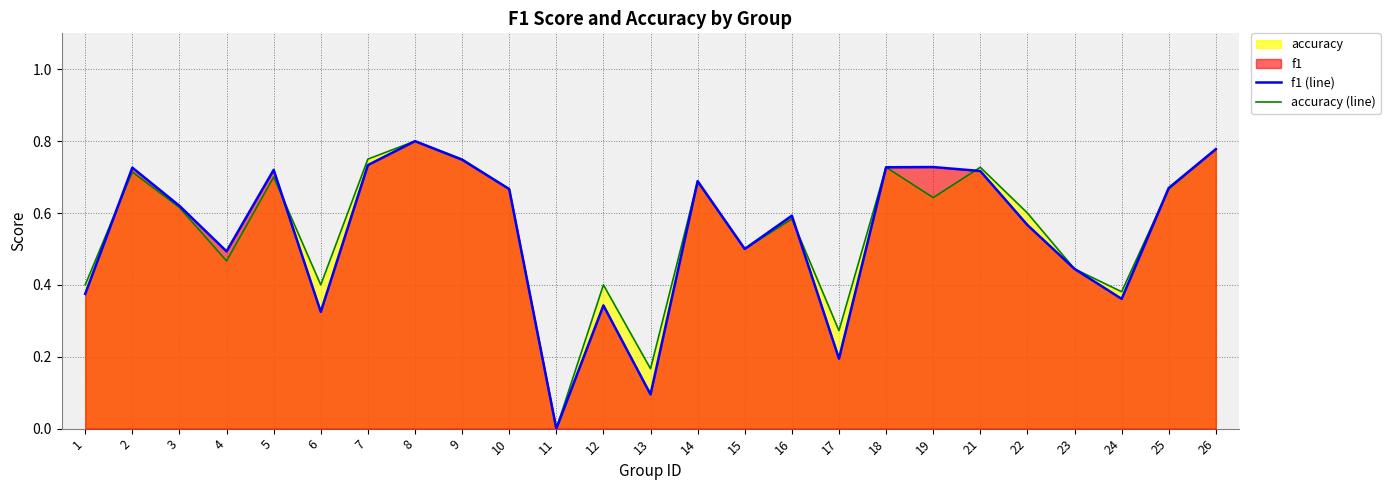

At which label is f1 (line) closest to 0?

11